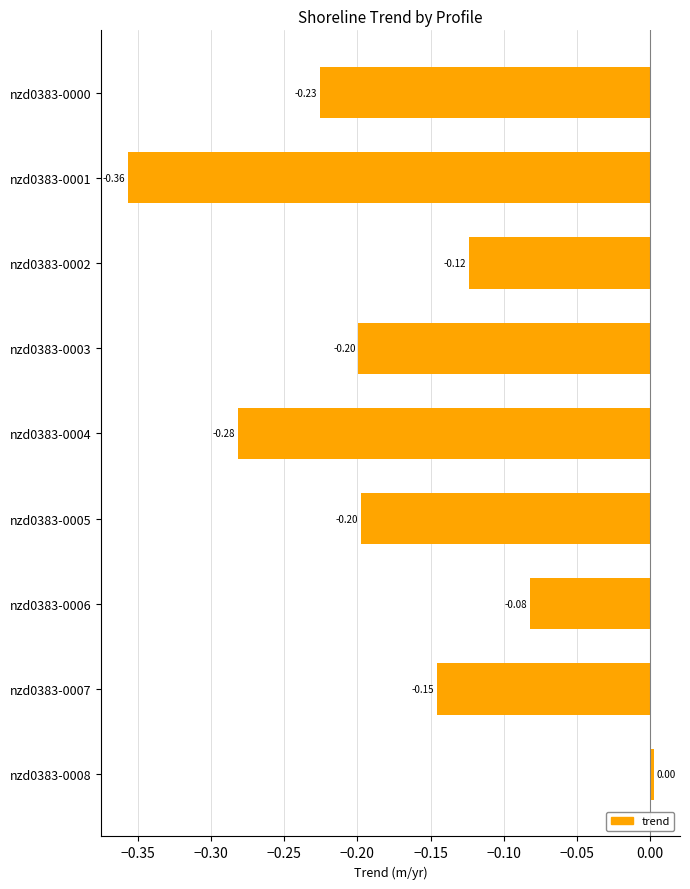

Which category has the lowest value across all series?

nzd0383-0001